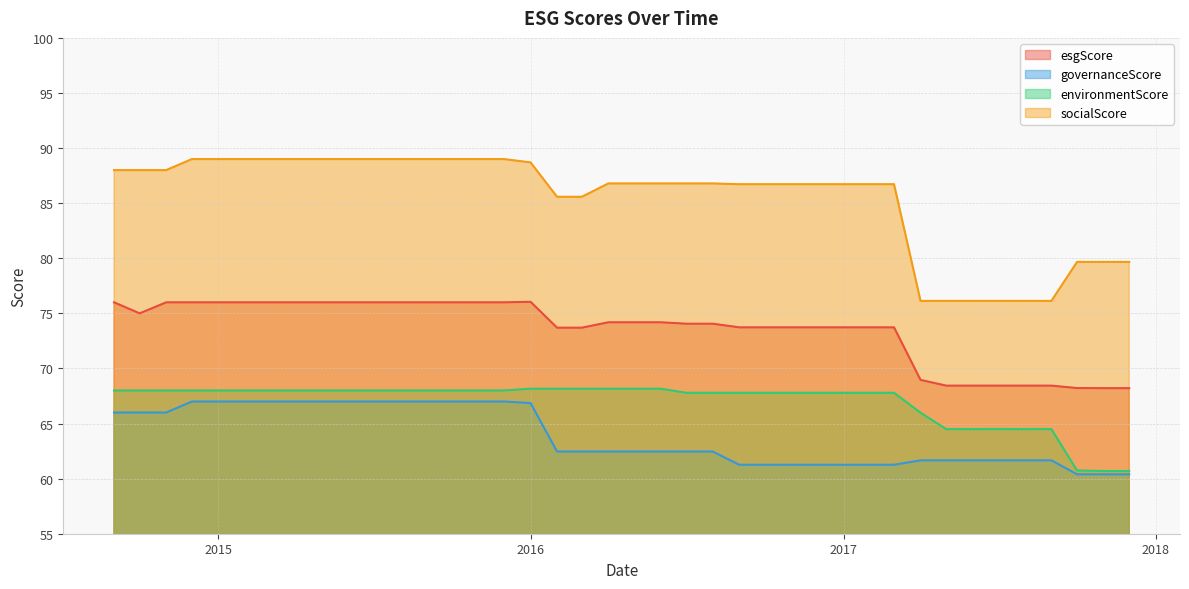

What are all the series names shown in the legend?

esgScore, governanceScore, environmentScore, socialScore